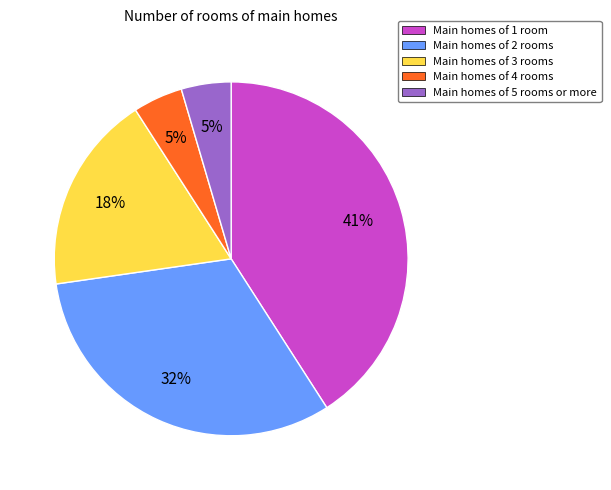

Is there any slice that represents more than half of the pie?

No